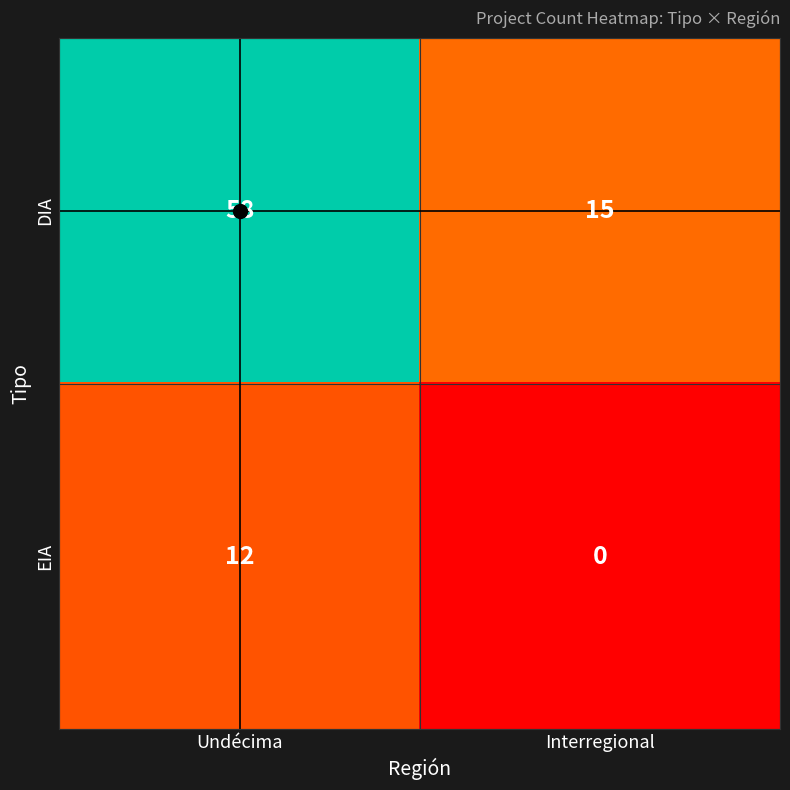

What value does the DIA series have at Undécima?

58